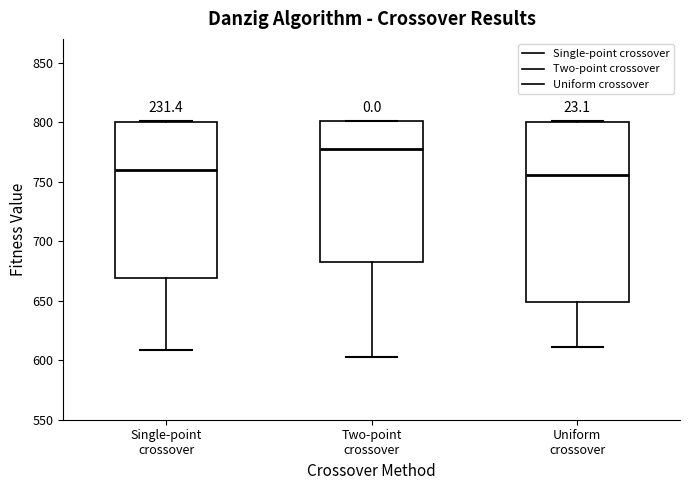

Comparing the boxes themselves (not the whiskers), which one is the tallest?

Uniform crossover